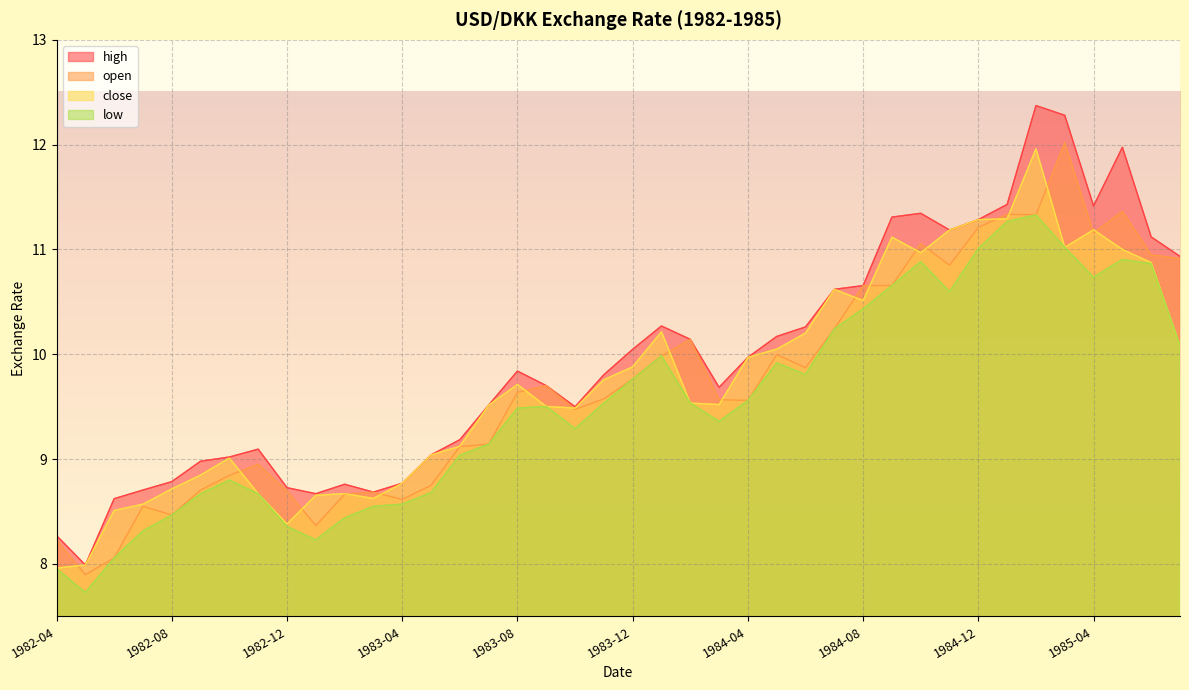

What is the value of the close point at the 14th from the left?

9.0